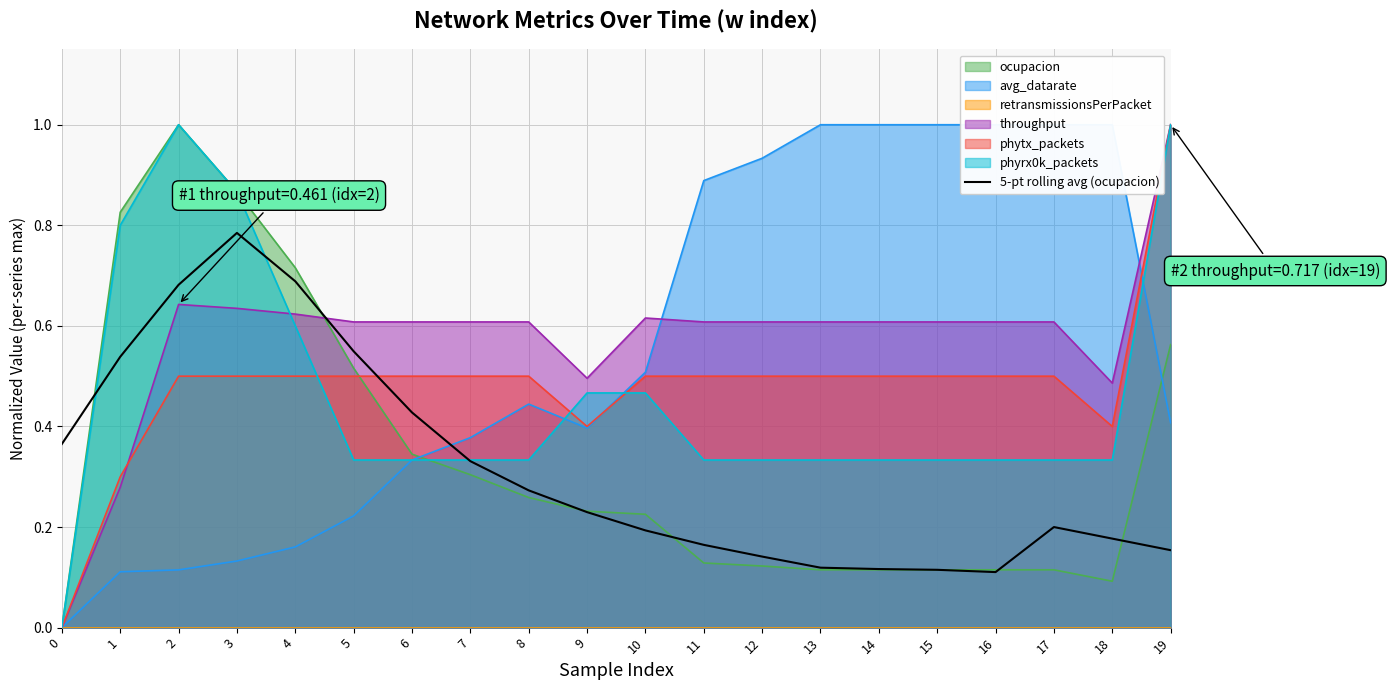

Where is the first local maximum?

3